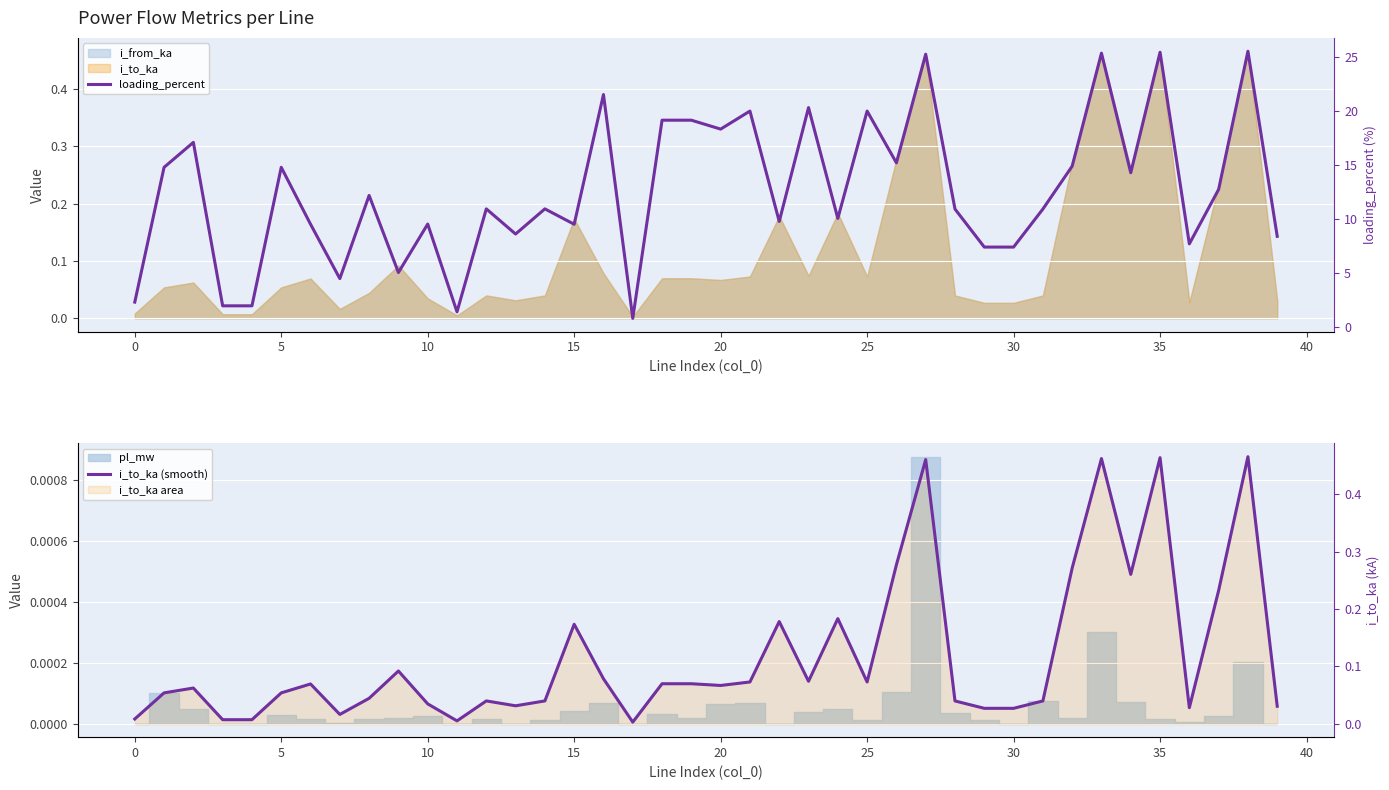

True or false: loading_percent and i_to_ka (smooth) intersect in this chart.

False